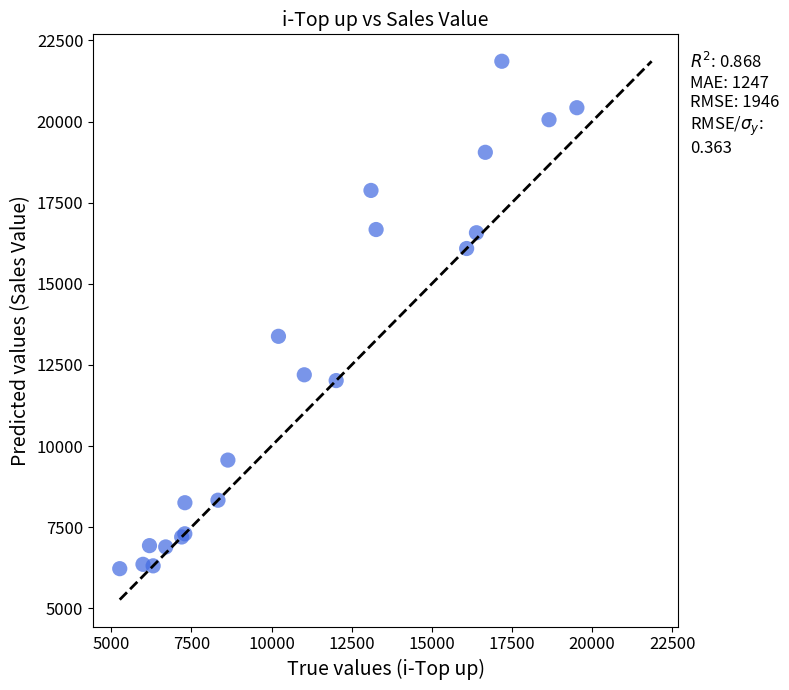

What Y value in the scatter plot is closest to 14039?

13381